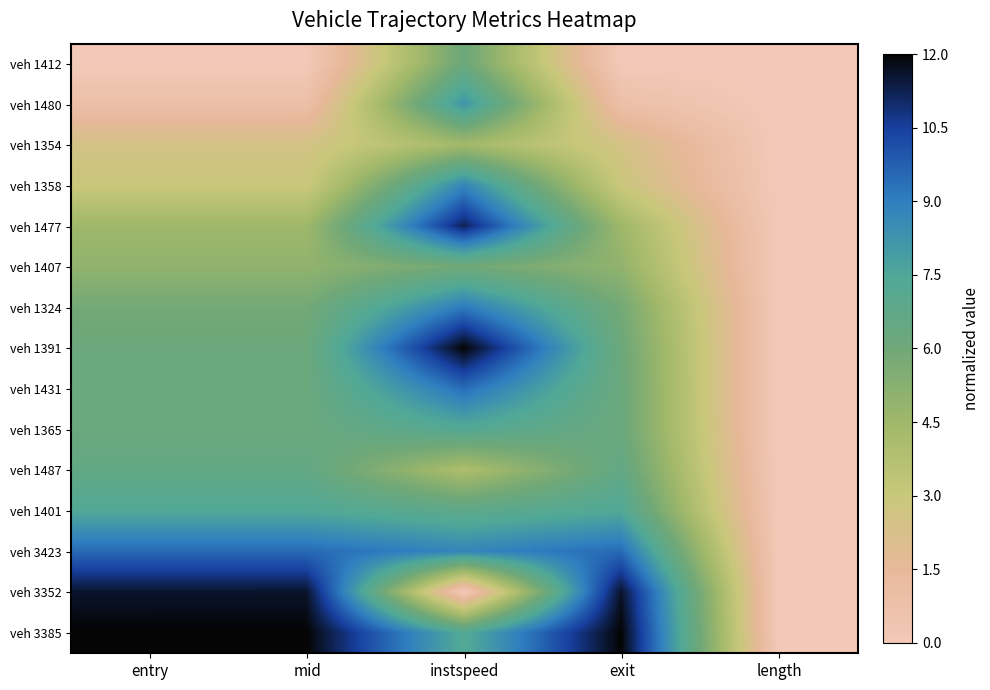

Reading left to right, what are all the values shown in this chart?

veh 1412: entry=0.0	mid=0.0	instspeed=6.2	exit=0.0	length=0.0
veh 1480: entry=0.8	mid=0.8	instspeed=8.3	exit=0.8	length=0.0
veh 1354: entry=2.5	mid=2.5	instspeed=4.4	exit=2.5	length=0.0
veh 1358: entry=2.9	mid=2.9	instspeed=8.8	exit=2.9	length=0.0
veh 1477: entry=4.5	mid=4.5	instspeed=11.2	exit=4.5	length=0.0
veh 1407: entry=4.9	mid=4.9	instspeed=6.0	exit=5.0	length=0.0
veh 1324: entry=5.9	mid=5.9	instspeed=9.1	exit=5.9	length=0.0
veh 1391: entry=6.2	mid=6.2	instspeed=12.0	exit=6.2	length=0.0
veh 1431: entry=6.2	mid=6.2	instspeed=9.4	exit=6.2	length=0.0
veh 1365: entry=6.2	mid=6.2	instspeed=7.3	exit=6.2	length=0.0
veh 1487: entry=6.6	mid=6.6	instspeed=4.0	exit=6.6	length=0.0
veh 1401: entry=7.4	mid=7.4	instspeed=6.8	exit=7.4	length=0.0
veh 3423: entry=9.5	mid=9.5	instspeed=8.8	exit=9.5	length=0.0
veh 3352: entry=11.6	mid=11.6	instspeed=0.0	exit=11.6	length=0.0
veh 3385: entry=12.0	mid=12.0	instspeed=7.3	exit=12.0	length=0.0